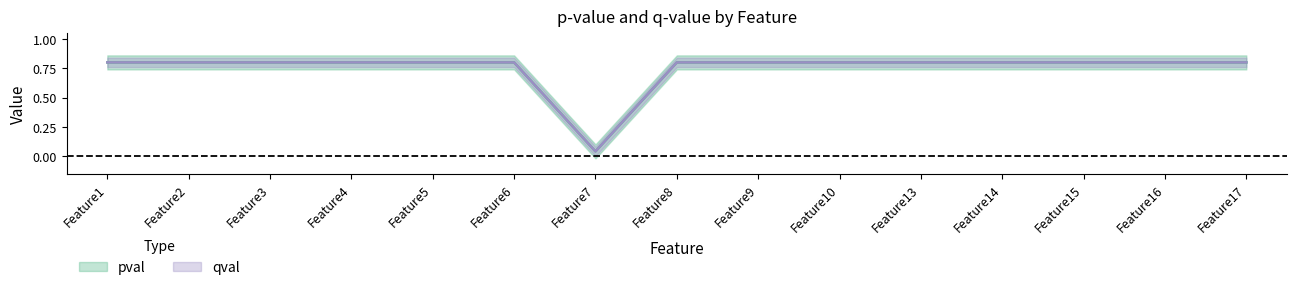

What are all the series names shown in the legend?

pval, qval